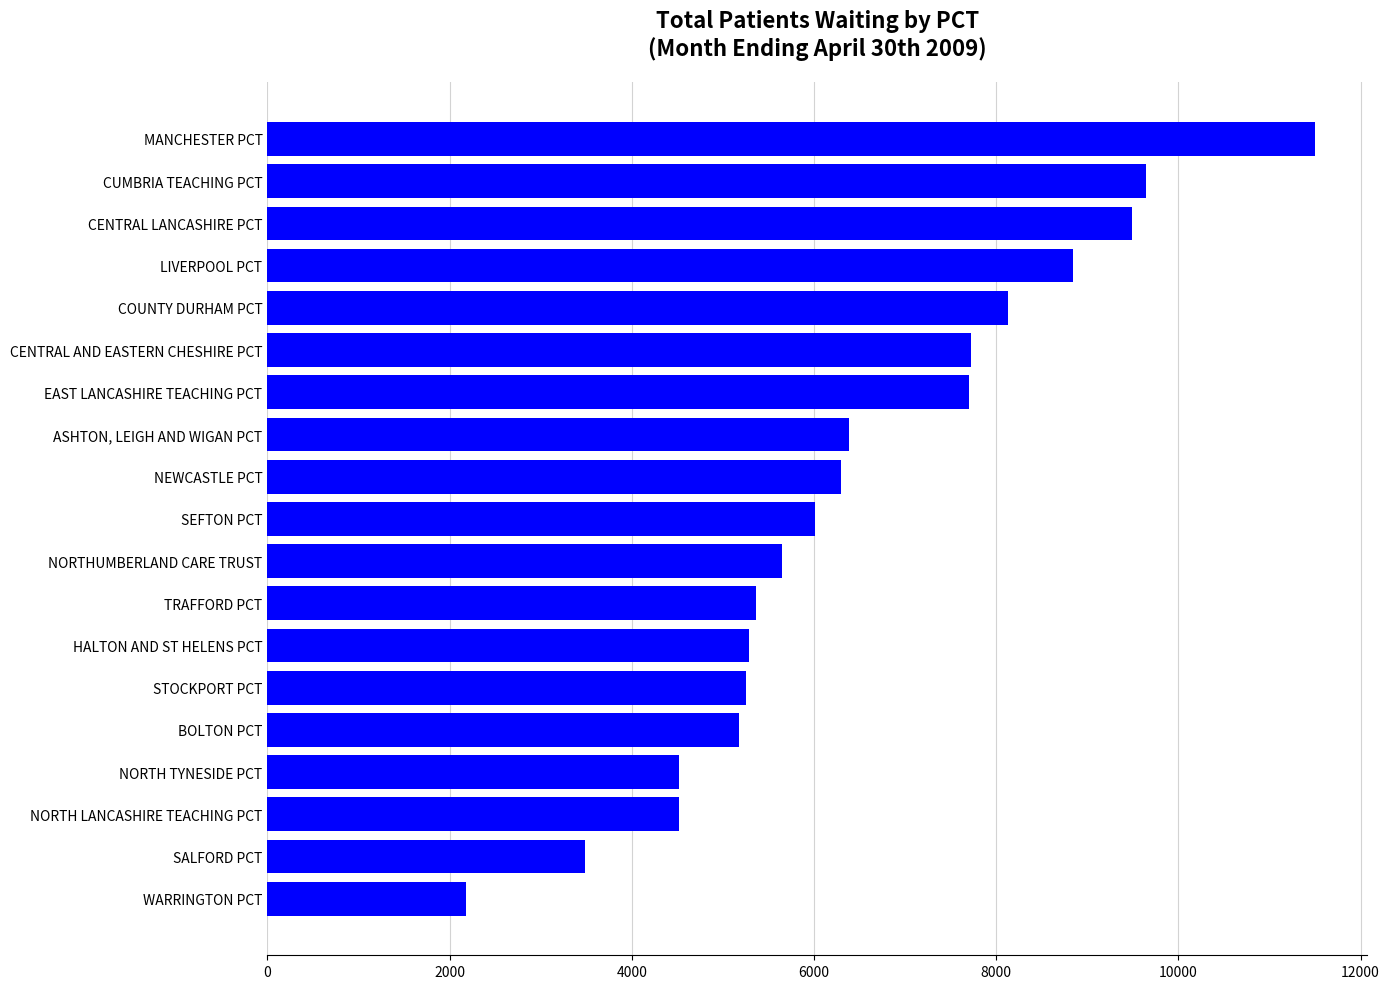

What is the value of the 4th bar from the top?

8842